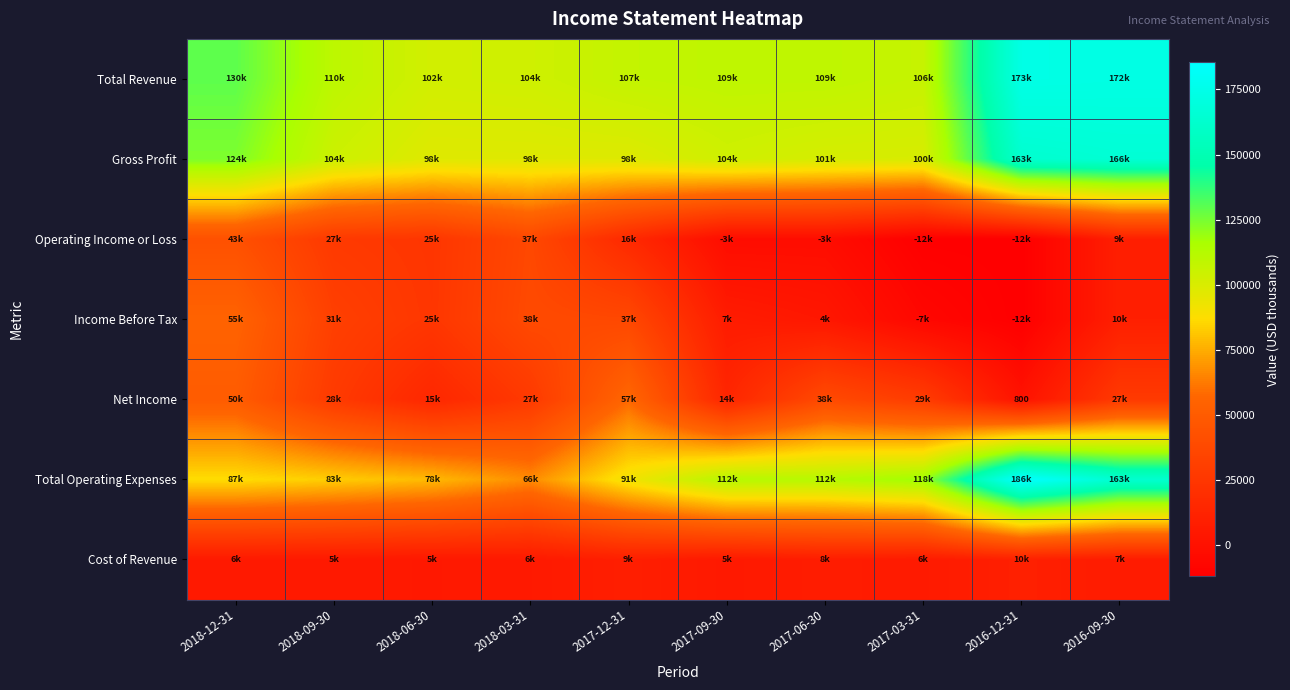

What is the spread (max minus min) of values at 2017-03-31?

130100